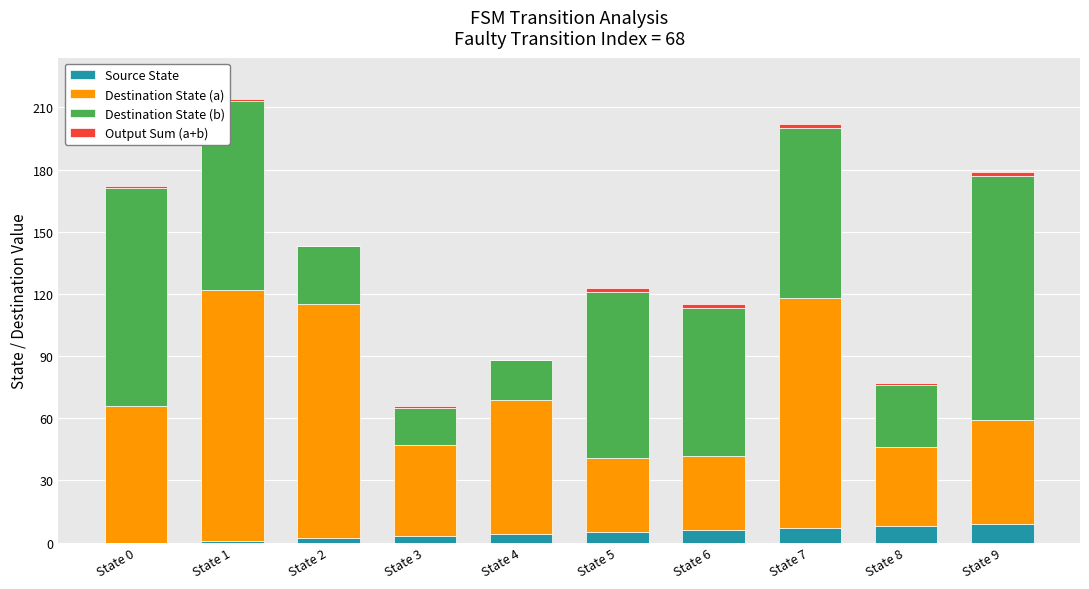

What is the sum of all Source State values?

45